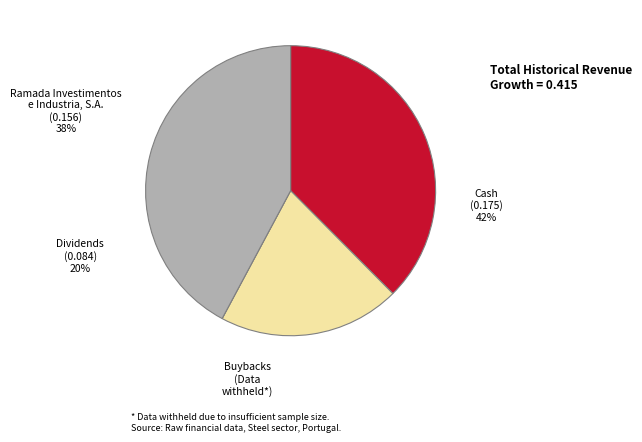

Is it true that Ramada Investimentos e Industria, S.A. is 25% of the pie?

False